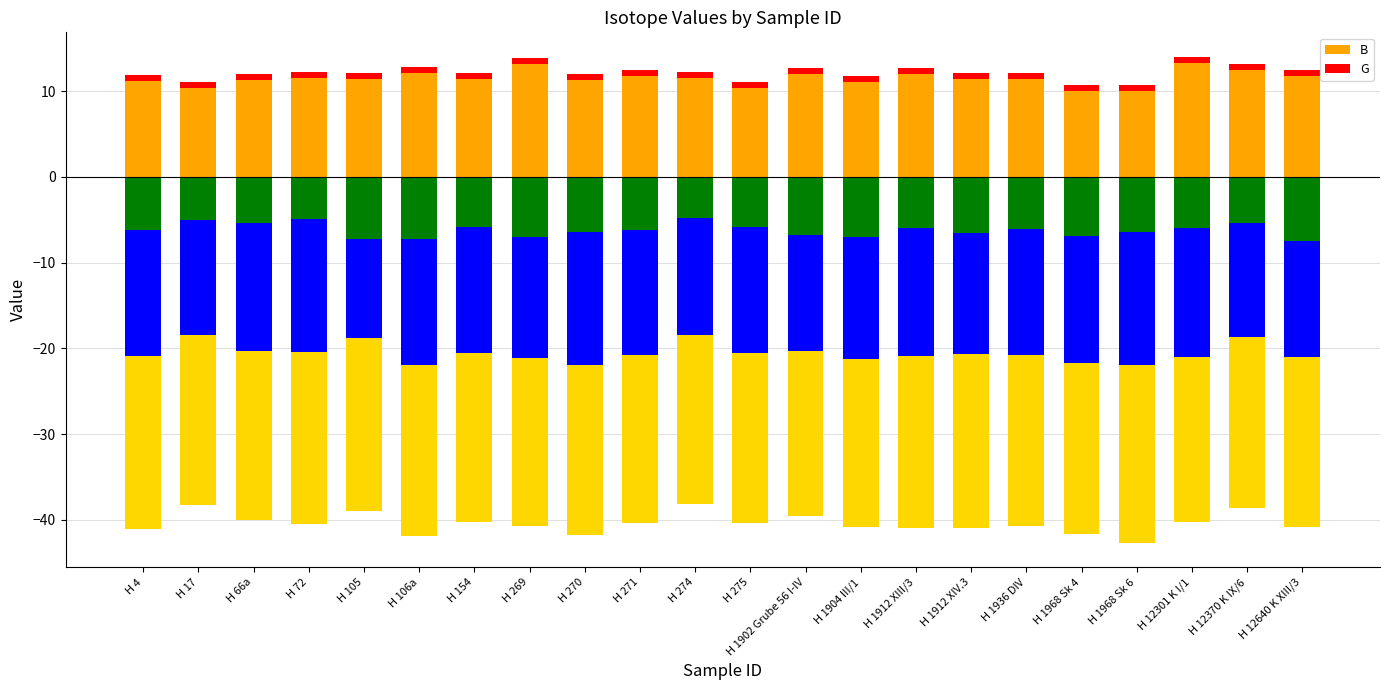

The value of G at H 274 is 0.4. True or false?

False